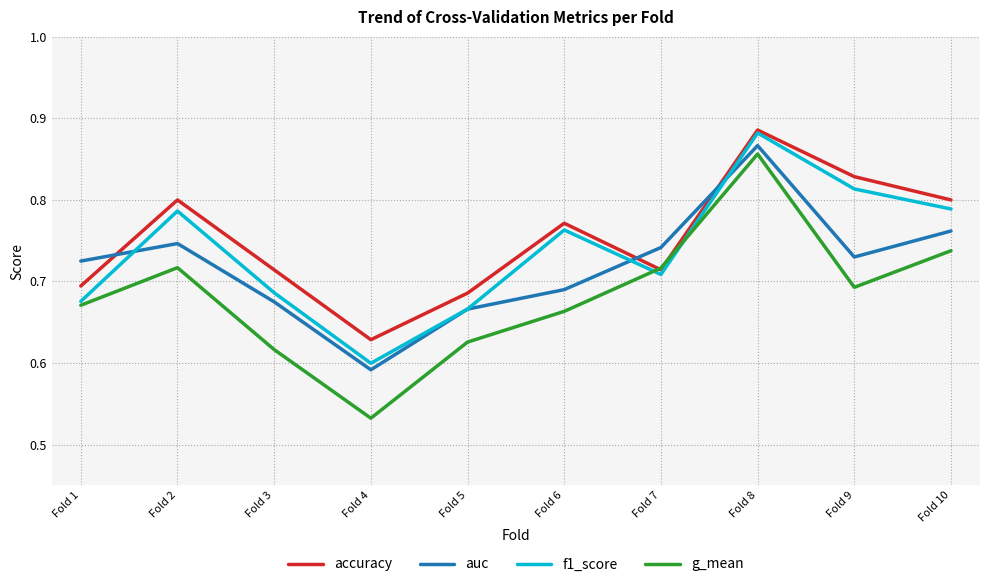

In f1_score, how many points are higher than both neighbors (excluding endpoints)?

3